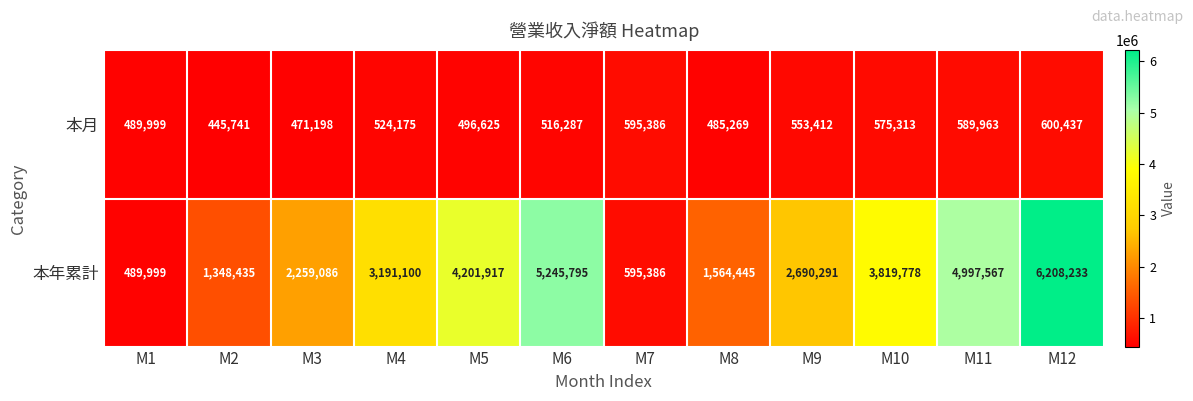

At which category does the chart reach its peak across all series?

M12